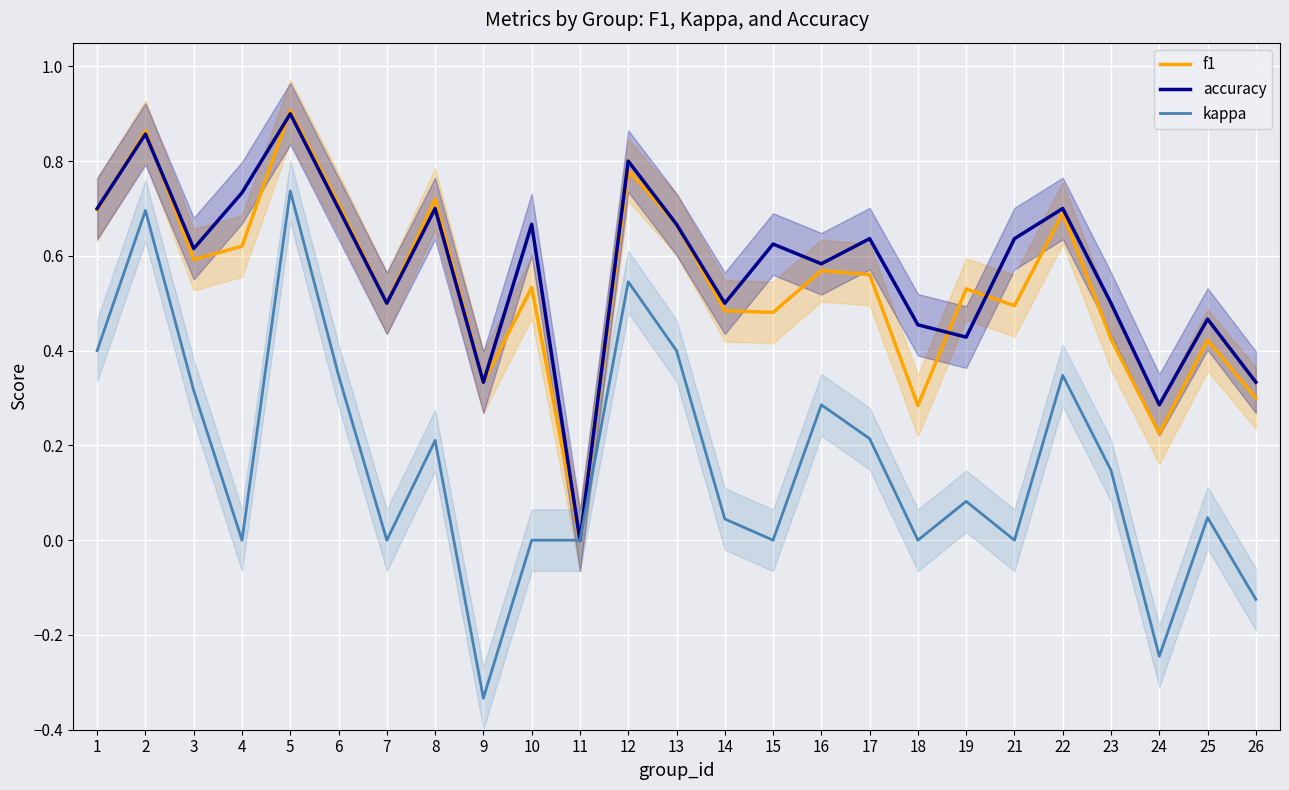

Rank the series by their maximum value, from lowest to highest.

kappa, accuracy, f1